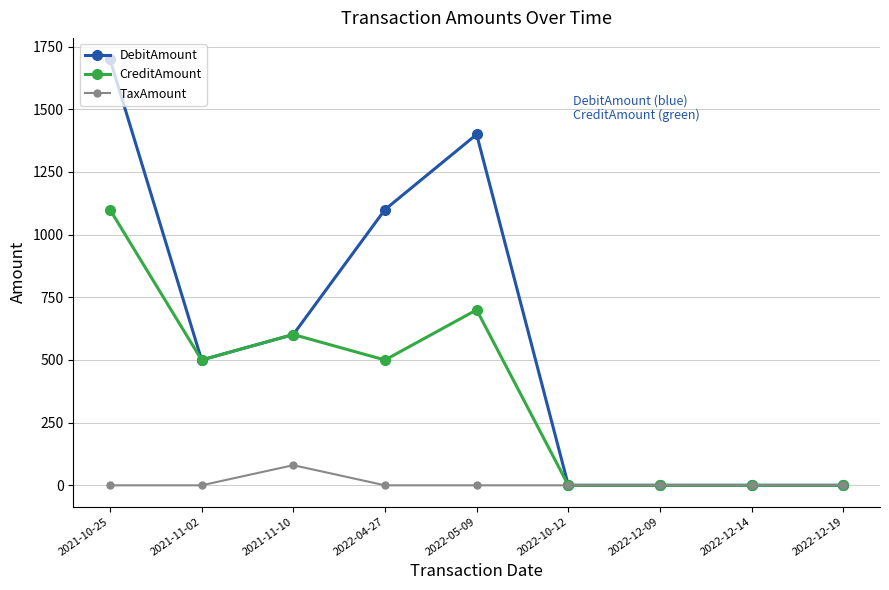

Which series has the largest total across all categories?

DebitAmount